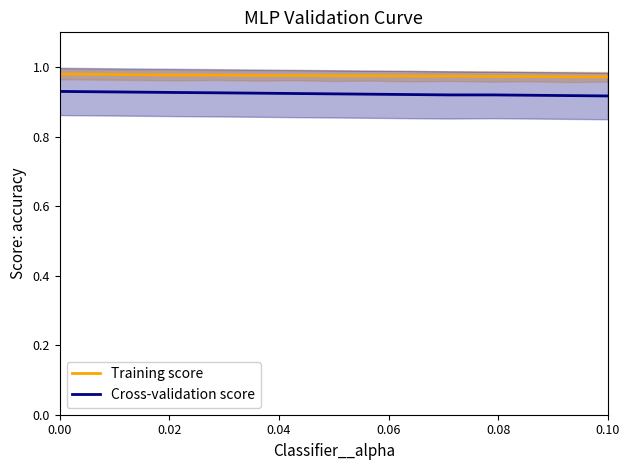

True or false: Cross-validation score and Training score intersect in this chart.

False